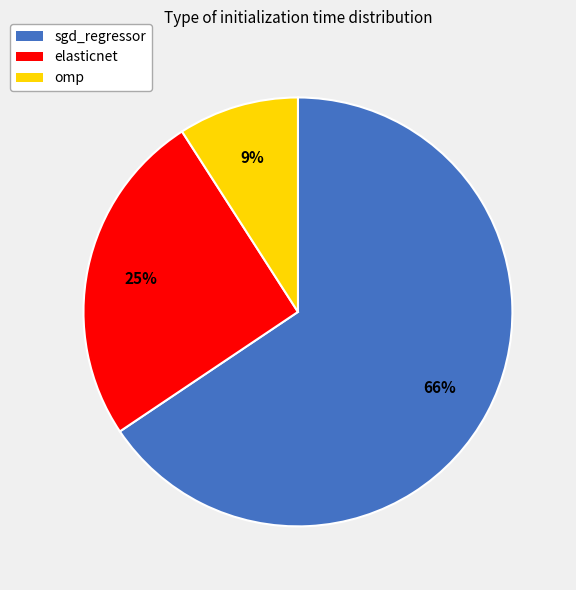

Which category accounts for the majority?

sgd_regressor